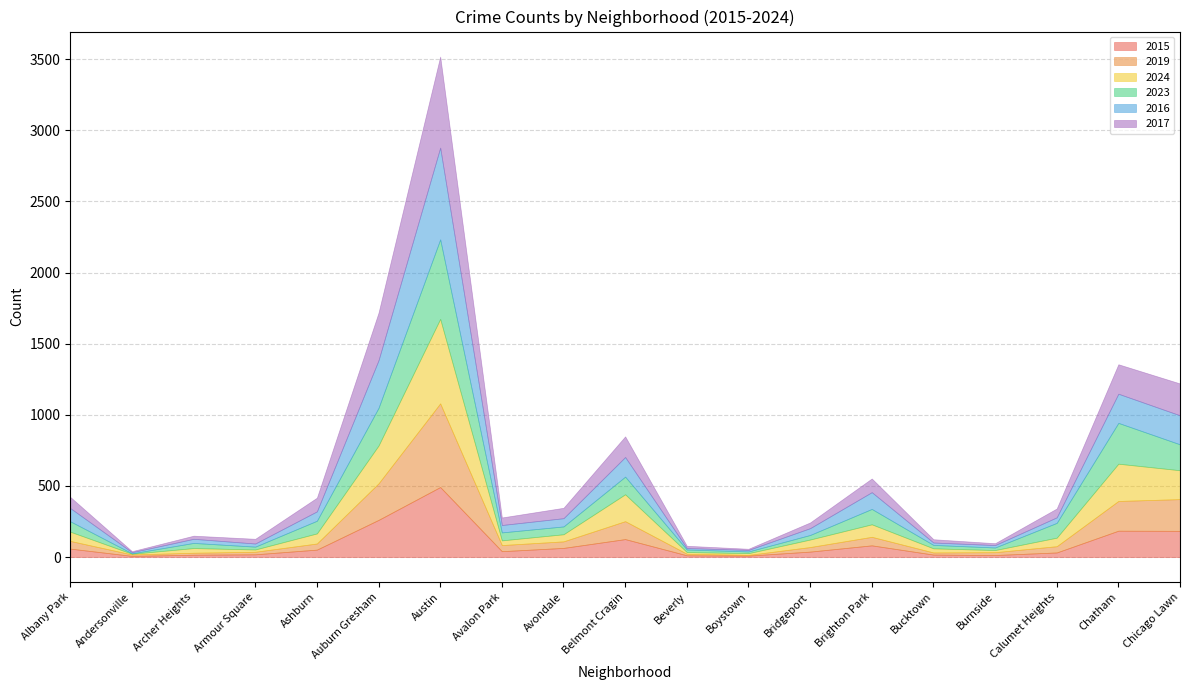

How many intersections are there between 2019 and 2015?

5